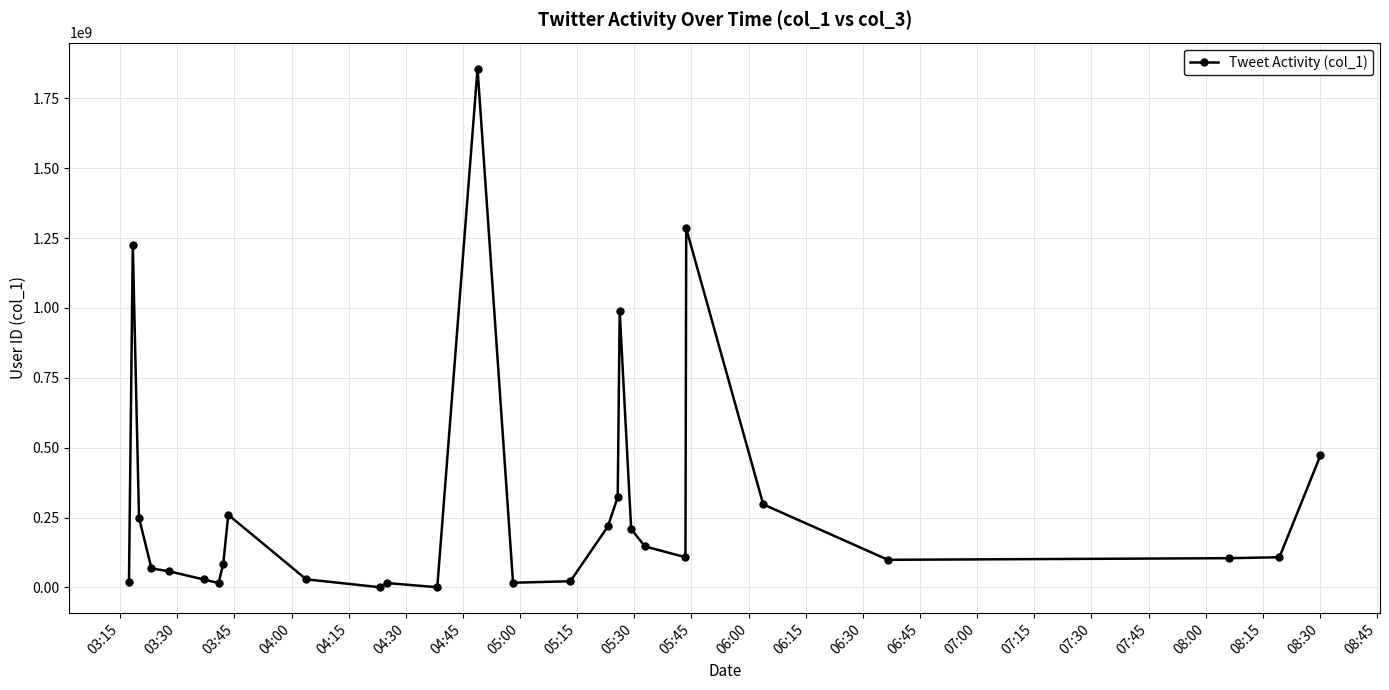

How many lines are shown in the chart?

1